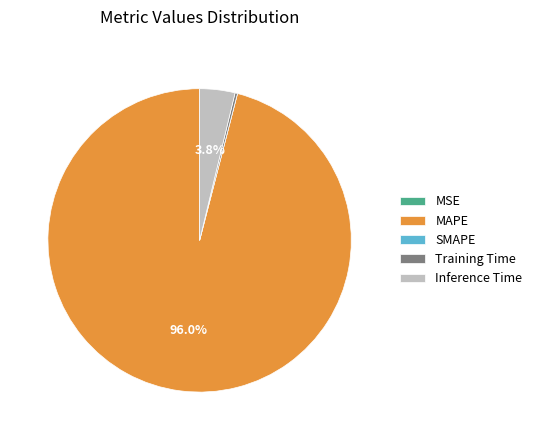

Does any single category account for the majority?

Yes